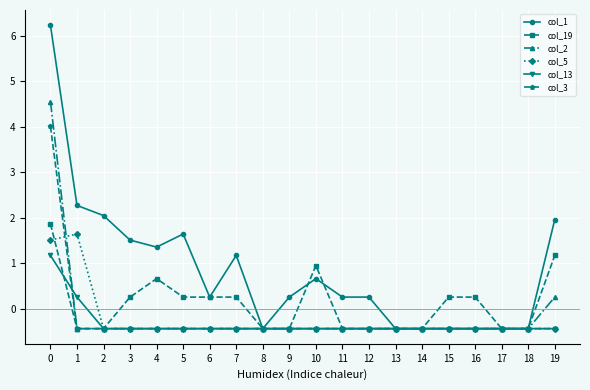

What is the highest value of the col_2 series?

4.6